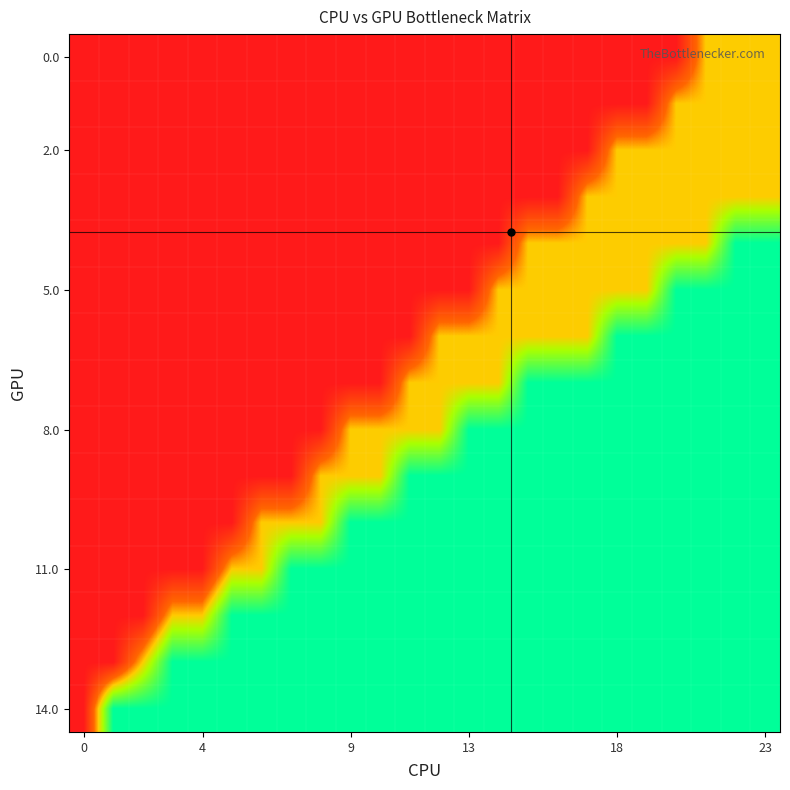

At how many categories does at least one series exceed 0?

23